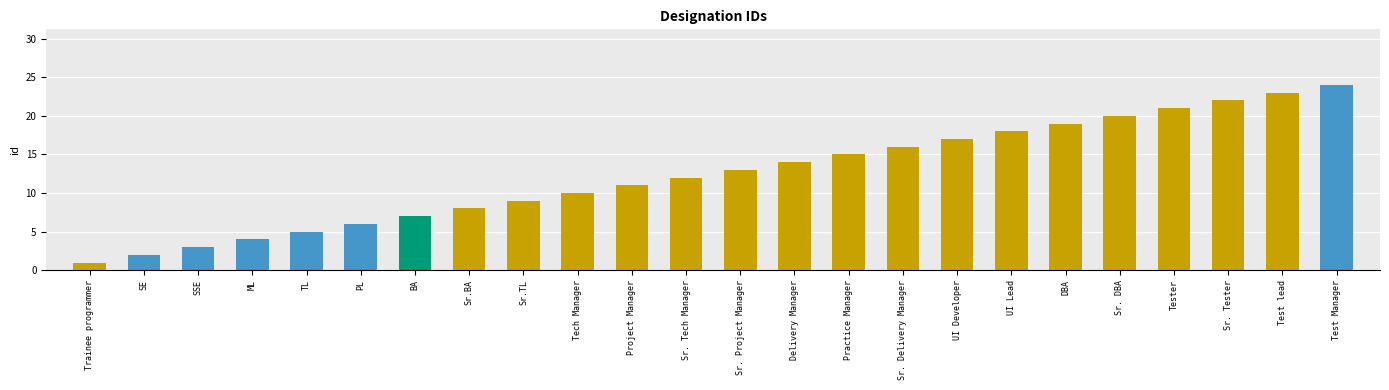

What position from the left is UI Lead?

18